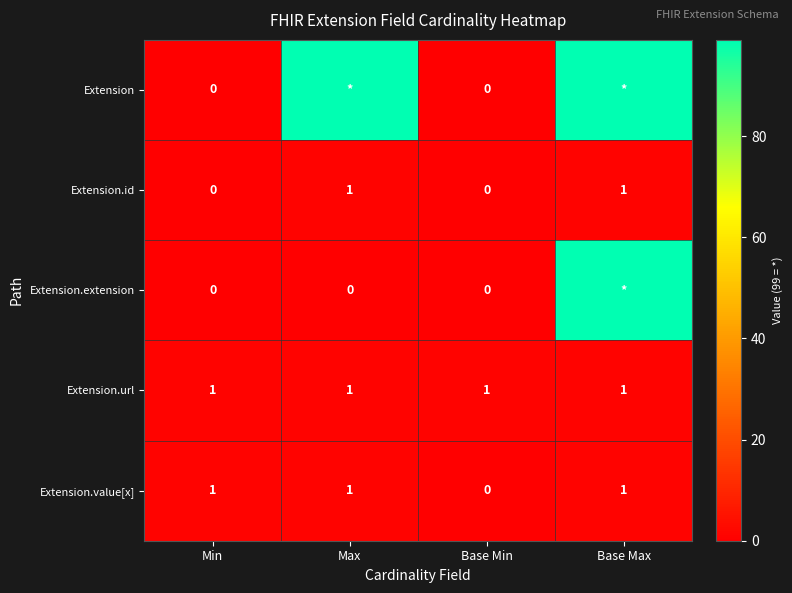

The value of Extension.id at Max is 2. True or false?

False